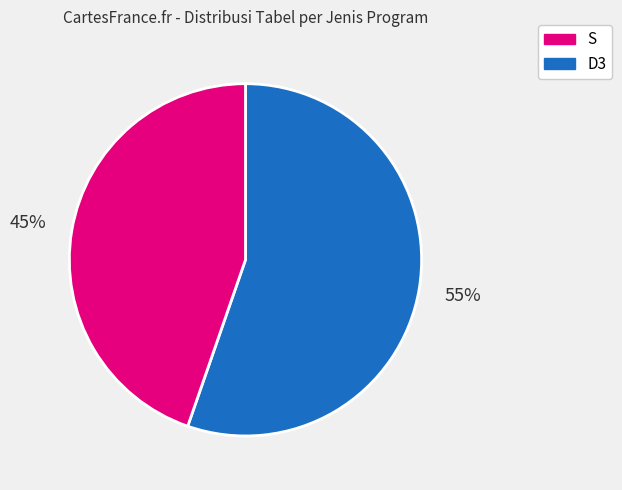

To the nearest percent, what is the average slice percentage?

50%